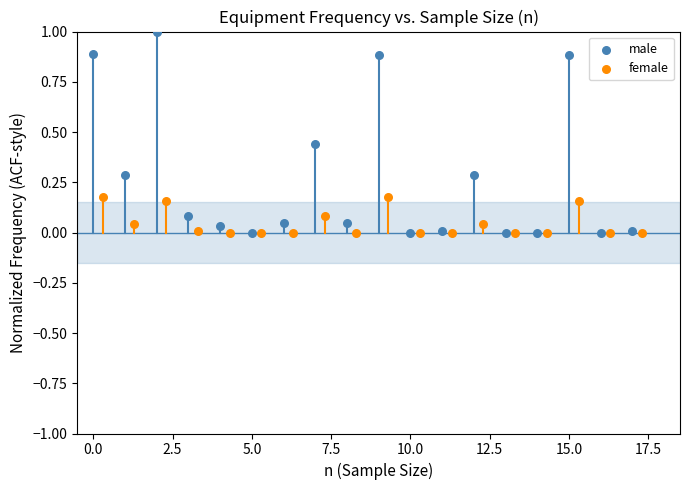

Which series contains the highest Y value?

male